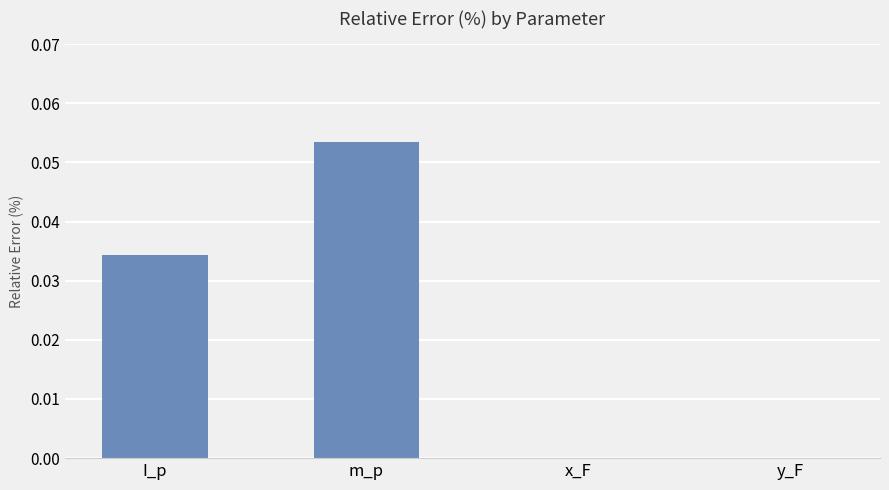

Between m_p and x_F, which is larger?

m_p